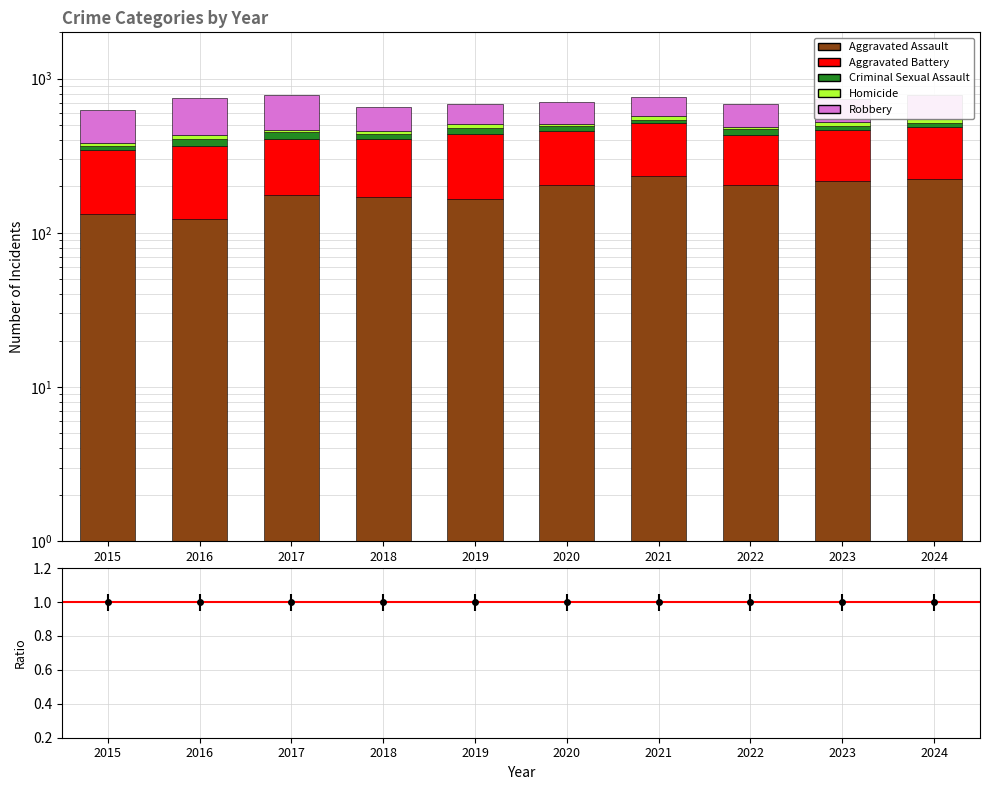

What is the maximum value shown in the chart?

322